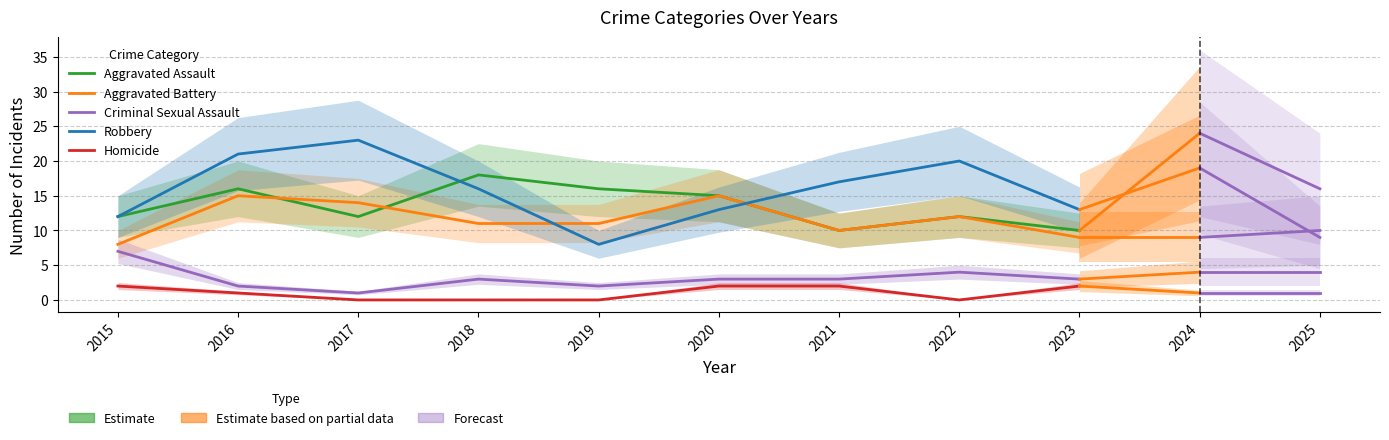

What is the difference between the maximum and minimum values in the Criminal Sexual Assault series?

6